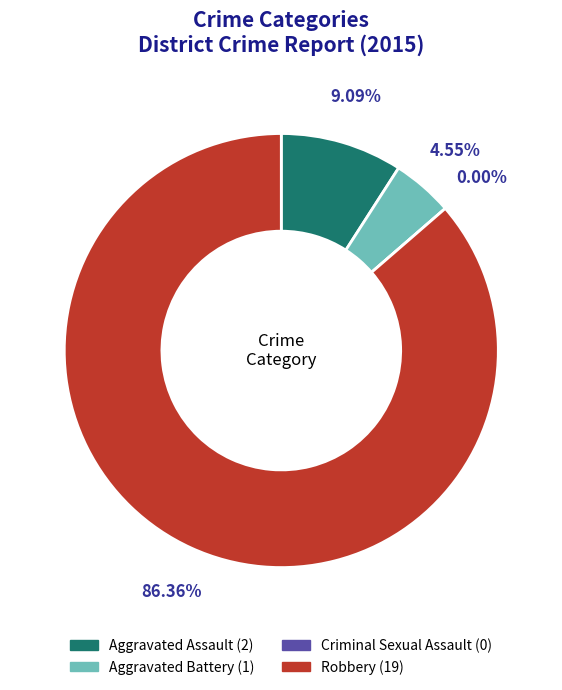

Rank the categories by value from highest to lowest.

Robbery, Aggravated Assault, Aggravated Battery, Criminal Sexual Assault